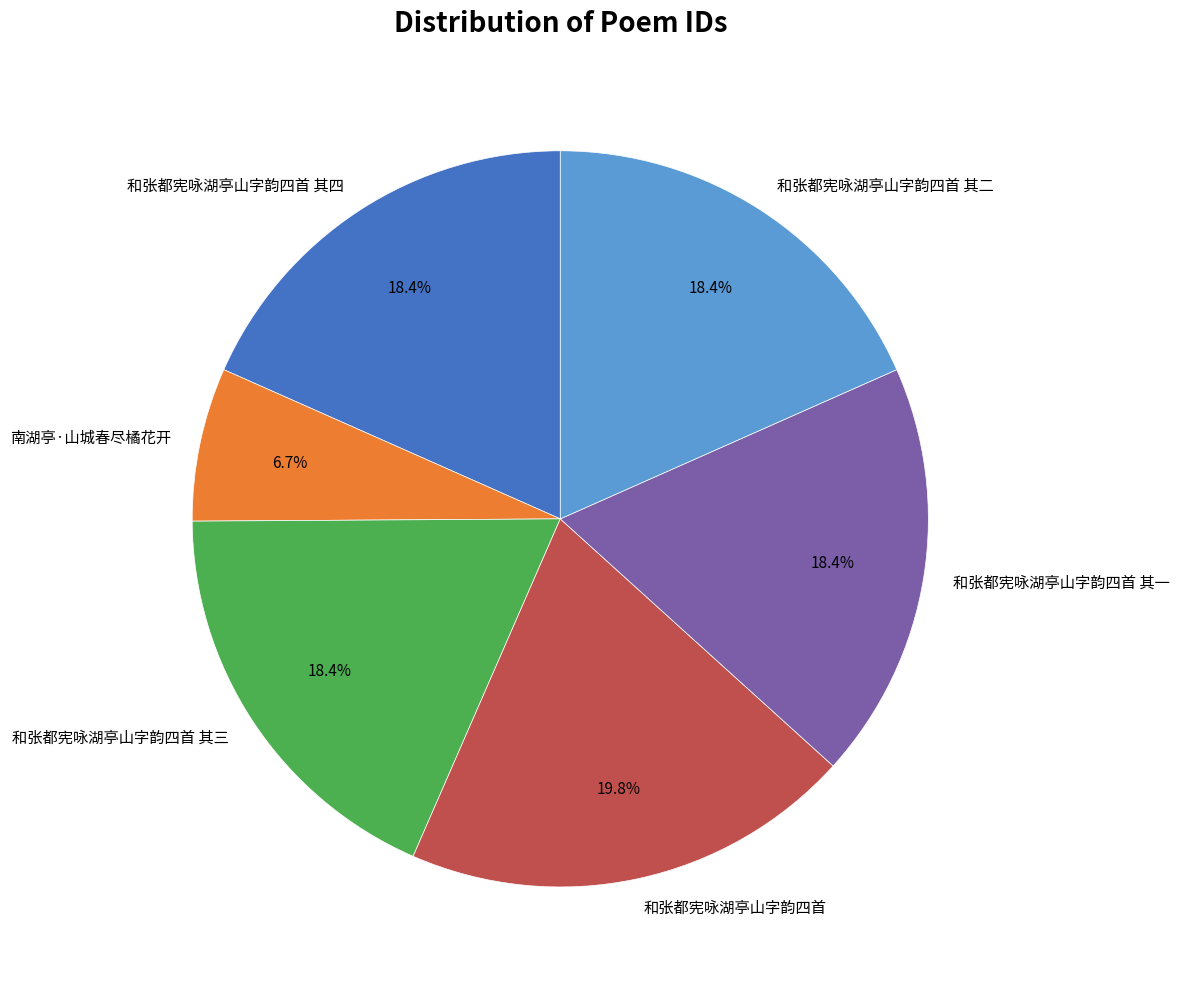

How many segments does this pie chart have?

6